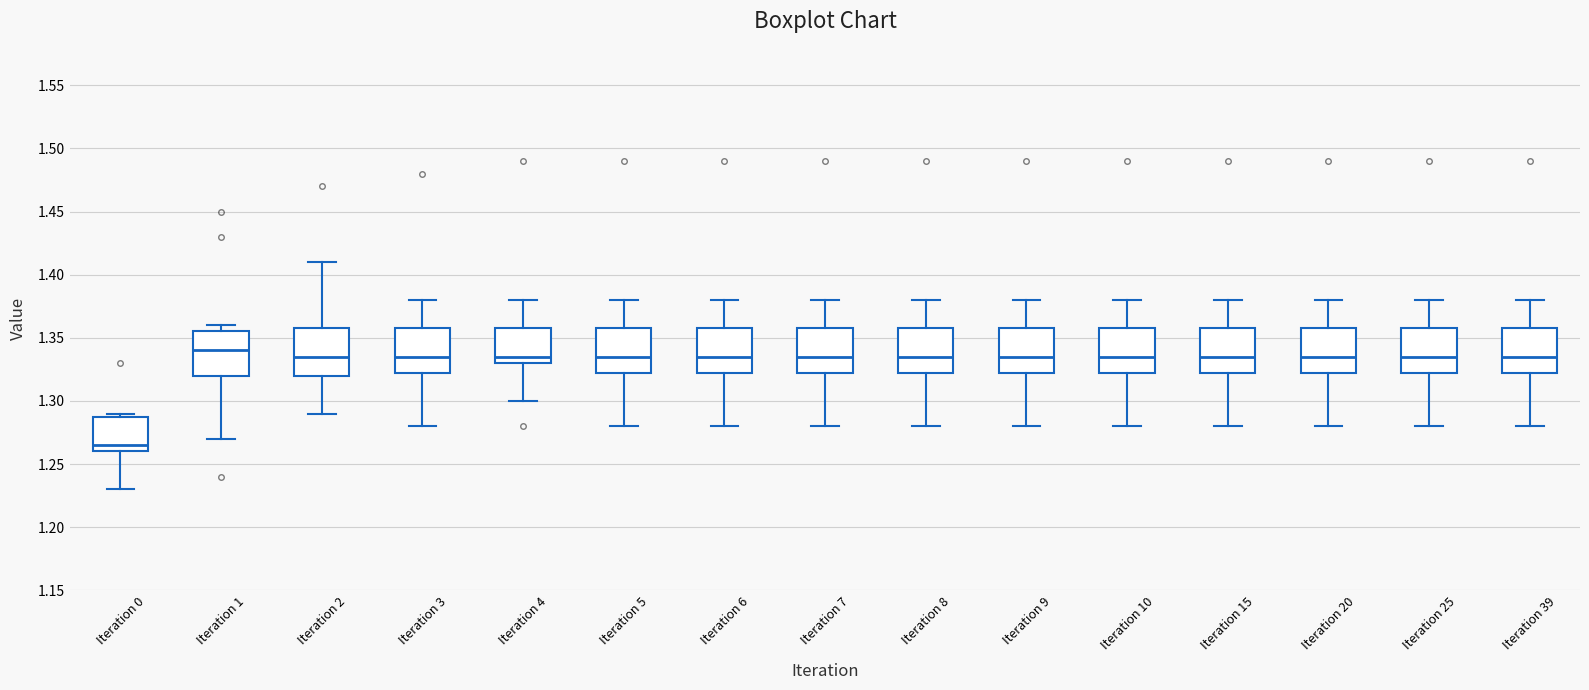

Which box has the lowest median line?

Iteration 0